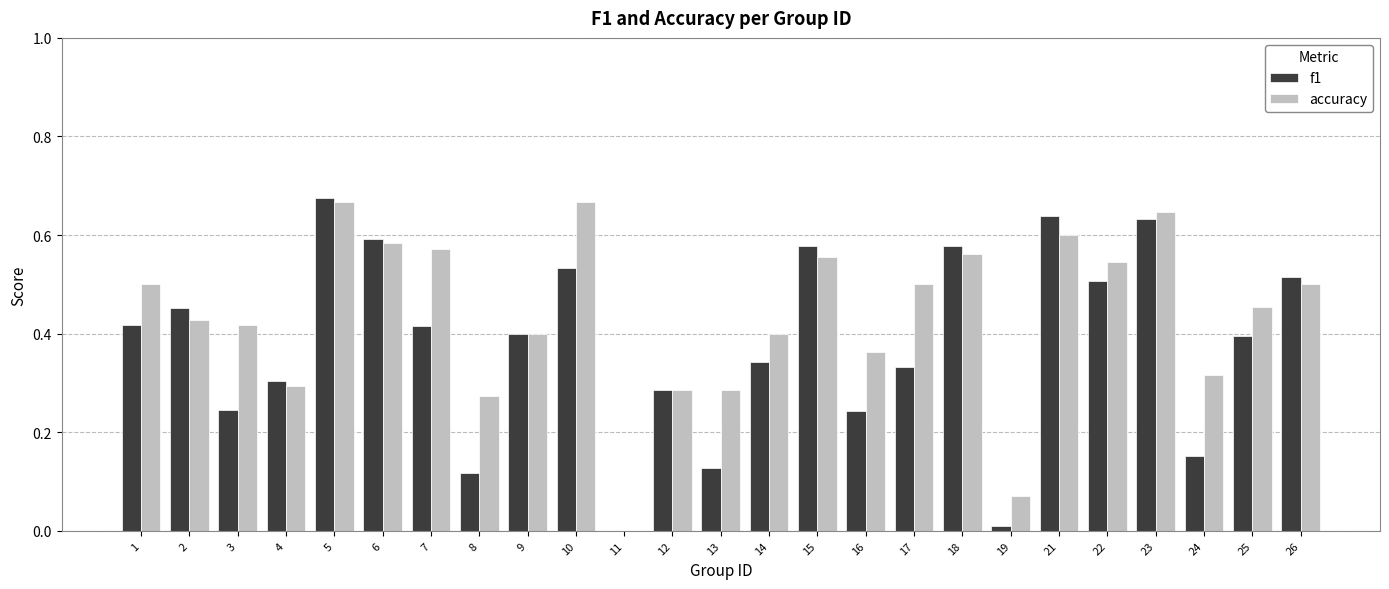

Which series has the widest spread of values?

f1